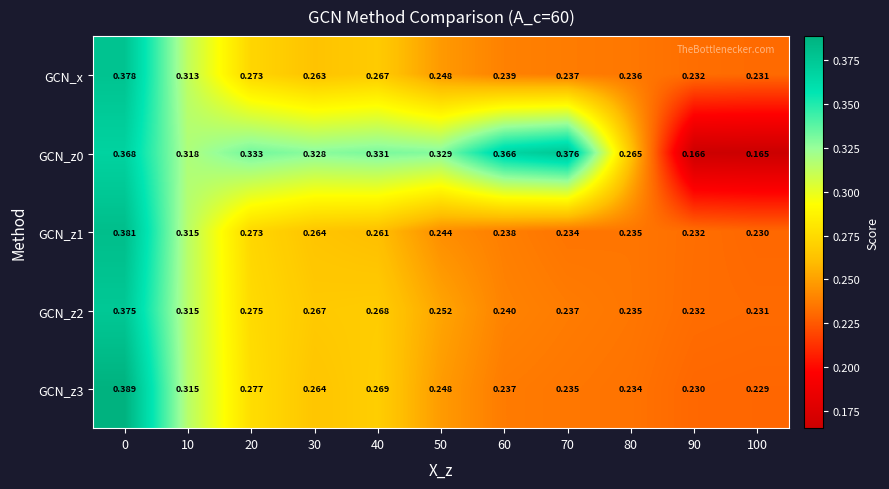

Rank the series by their maximum value, from lowest to highest.

GCN_z2, GCN_z0, GCN_x, GCN_z1, GCN_z3